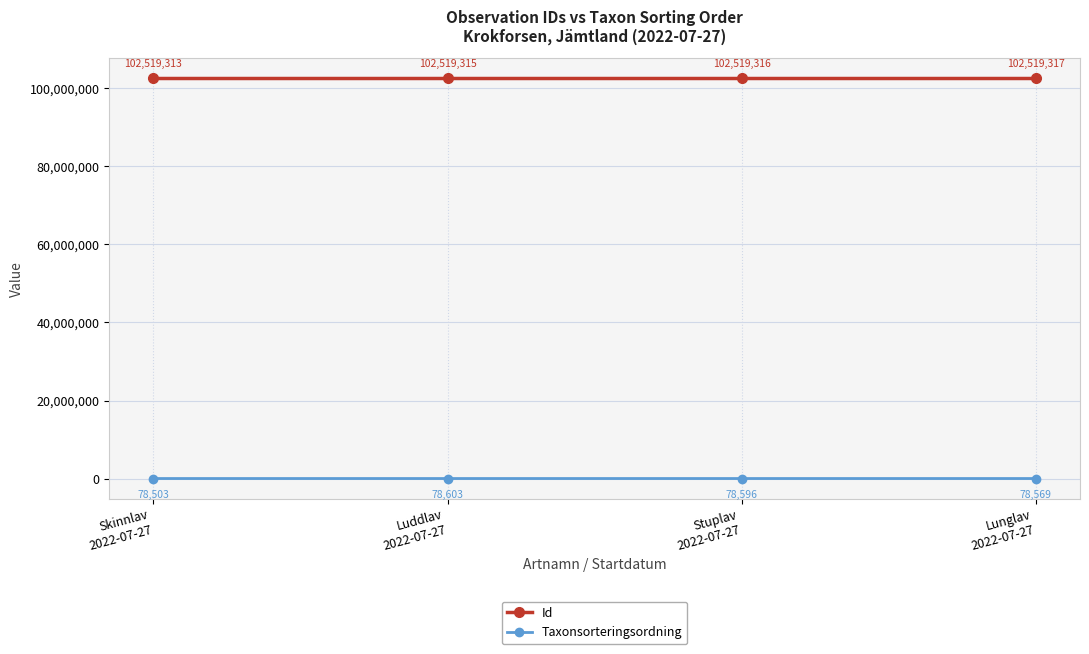

Does the chart have visible grid lines?

Yes